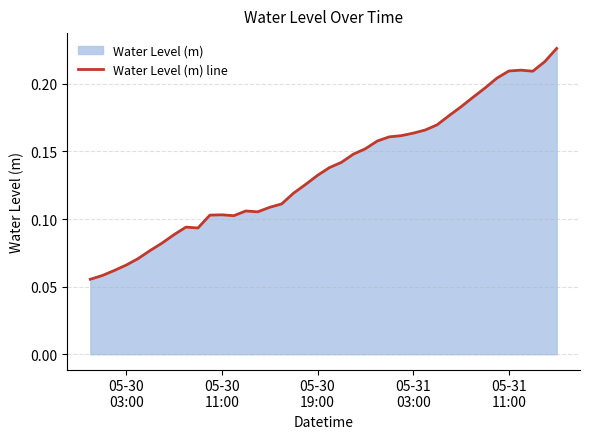

What is the minimum value shown in the chart?

0.1